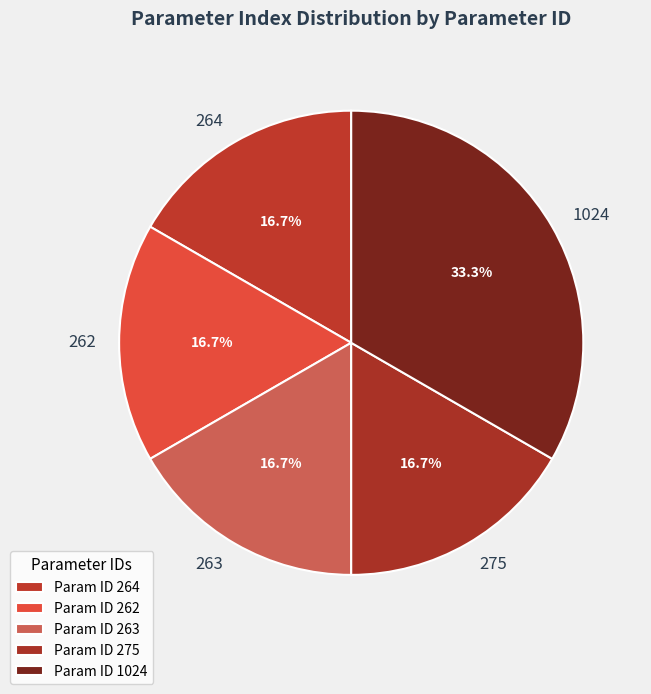

What is the ratio of the value at 263 to the value at 1024?

0.5